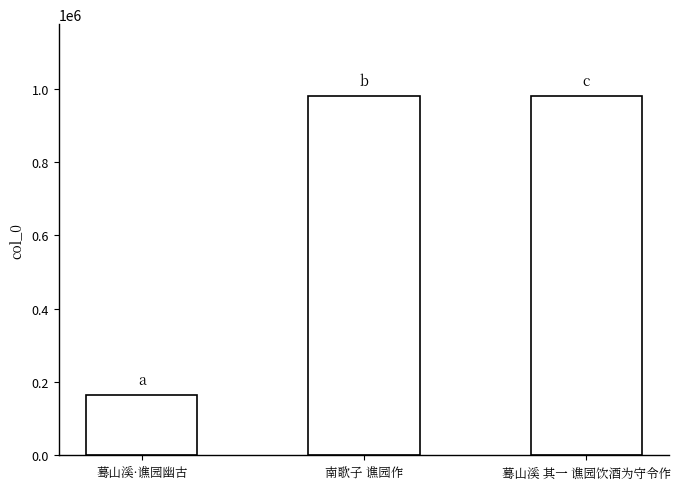

Reading left to right, what are all the values shown in this chart?

165488	979736	979794